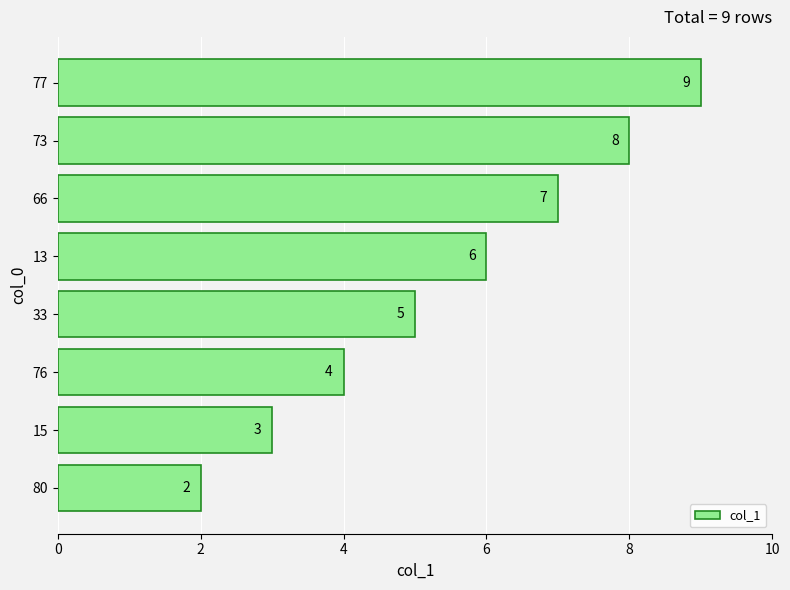

What is the minimum value shown in the chart?

2